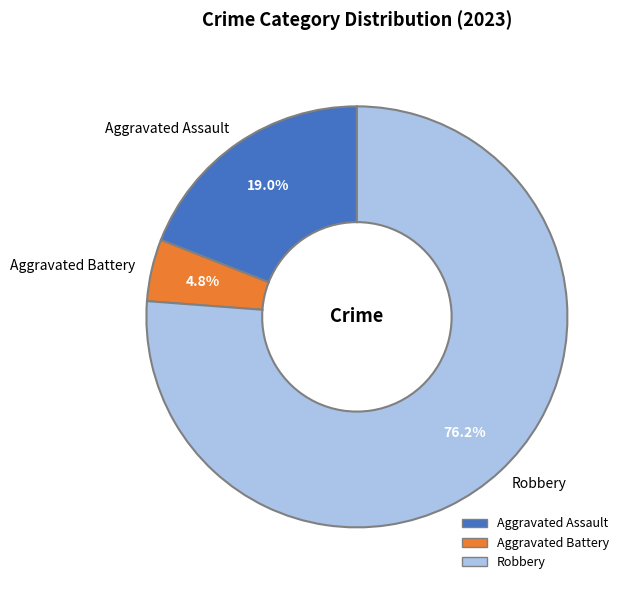

Between Aggravated Battery and Aggravated Assault, which is larger?

Aggravated Assault